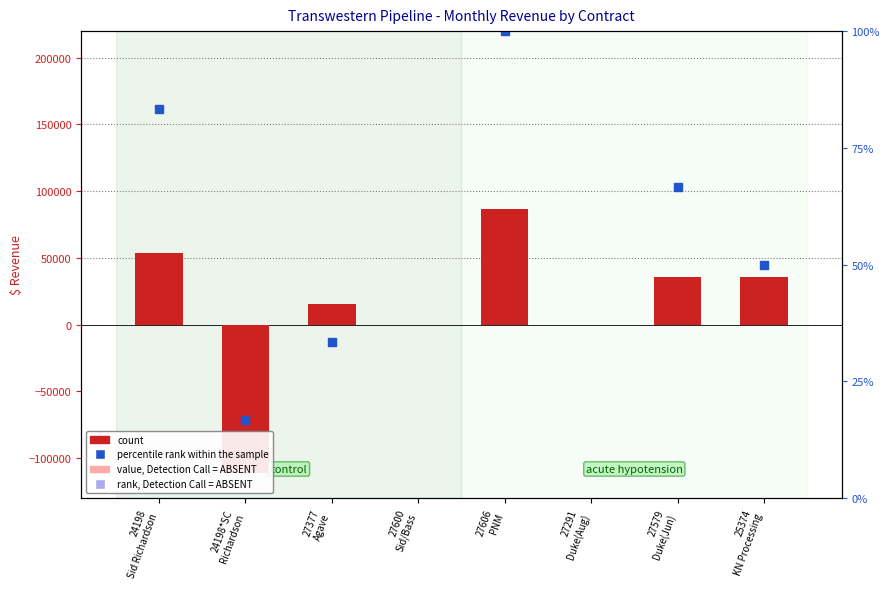

Which has a higher value, 25374
KN Processing or 27377
Agave?

25374
KN Processing